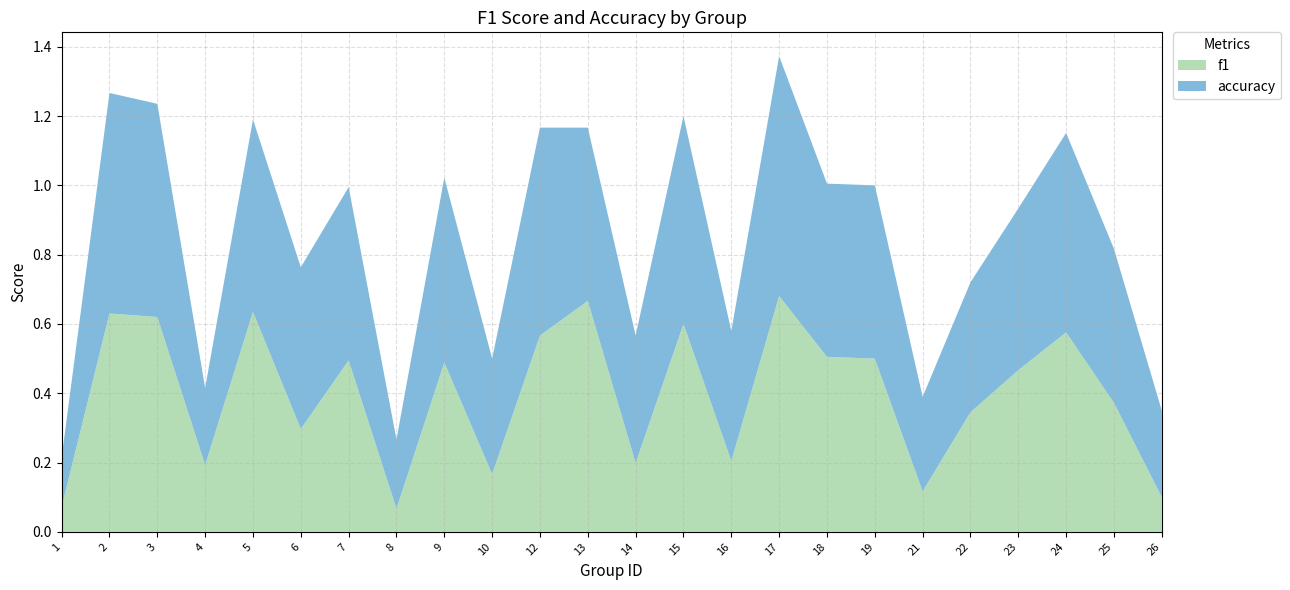

Reading left to right, list all the values displayed in this chart.

f1: 0.1	0.6	0.6	0.2	0.6	0.3	0.5	0.1	0.5	0.2	0.6	0.7	0.2	0.6	0.2	0.7	0.5	0.5	0.1	0.3	0.5	0.6	0.4	0.1
accuracy: 0.1	0.6	0.6	0.2	0.6	0.5	0.5	0.2	0.5	0.3	0.6	0.5	0.4	0.6	0.4	0.7	0.5	0.5	0.3	0.4	0.5	0.6	0.4	0.2